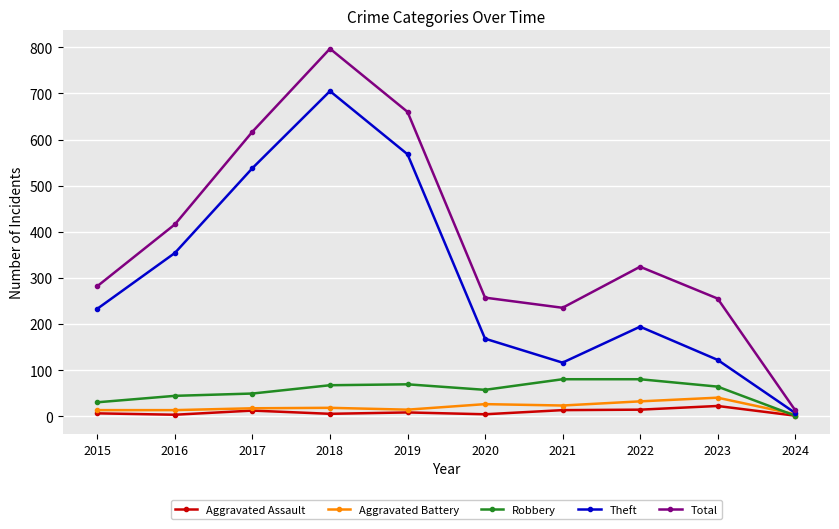

What is the value of the Aggravated Battery point at the 8th from the left?

32